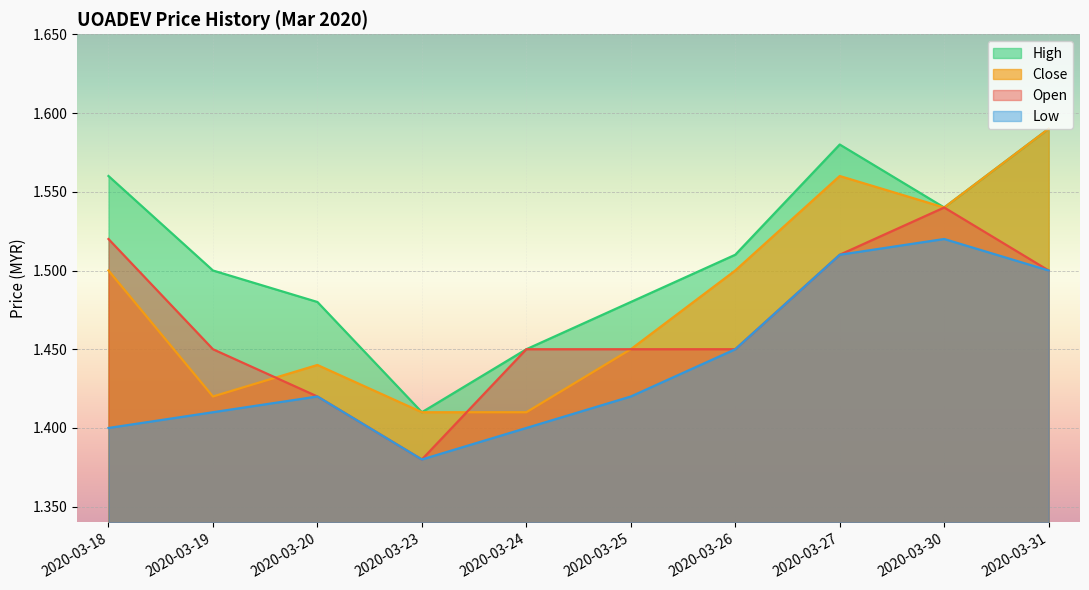

List the labels in order of low value, smallest first.

2020-03-23, 2020-03-18, 2020-03-24, 2020-03-19, 2020-03-20, 2020-03-25, 2020-03-26, 2020-03-31, 2020-03-27, 2020-03-30